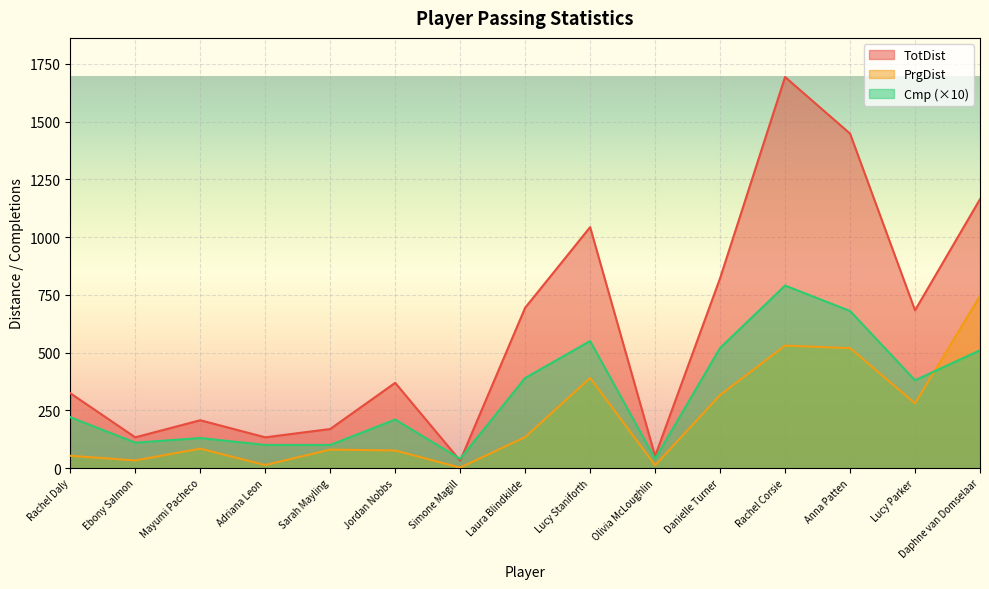

What is the total value across all series at Anna Patten?

2647